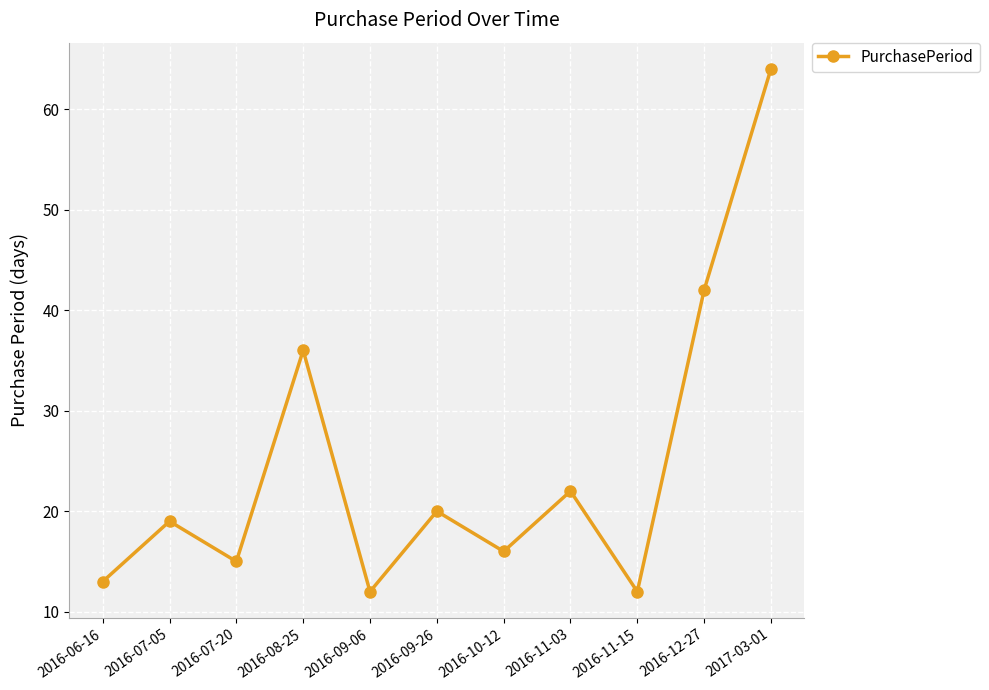

Count the number of categories in the chart.

11